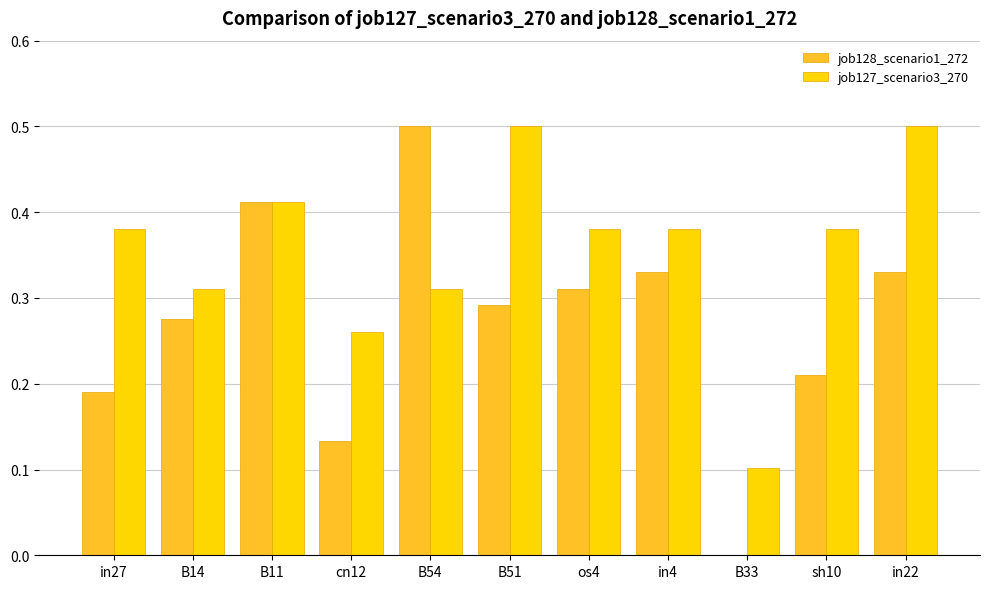

How many values in the job128_scenario1_272 series exceed 0?

10